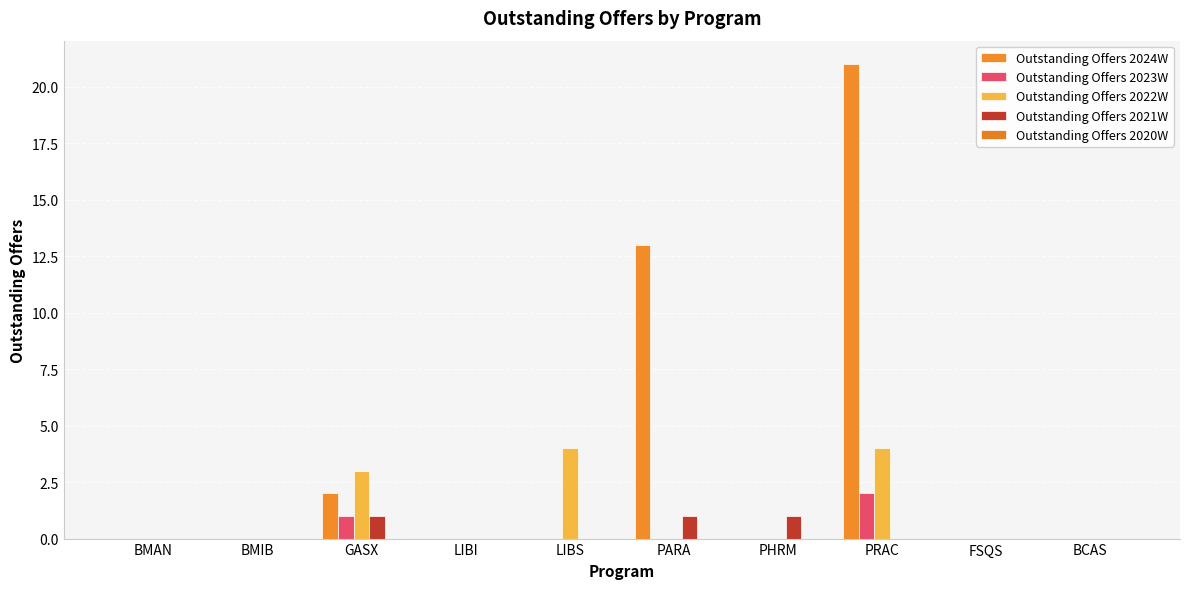

Count the number of data series in this chart.

4